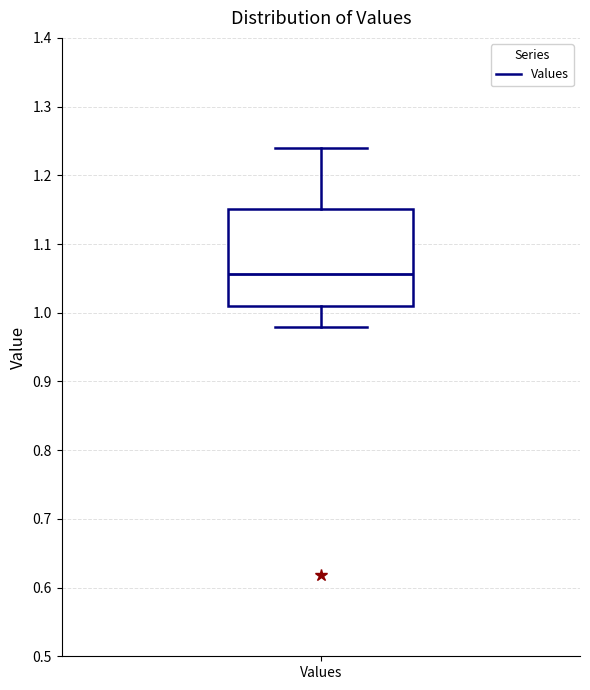

Read this box plot against the y-axis: the position of the median line, the range covered by the box, and the ends of both whiskers. The values are not printed on the chart, so give them approximately, as read against the axis.

median 1.06, box 1.01 to 1.15, whiskers 0.98 to 1.24